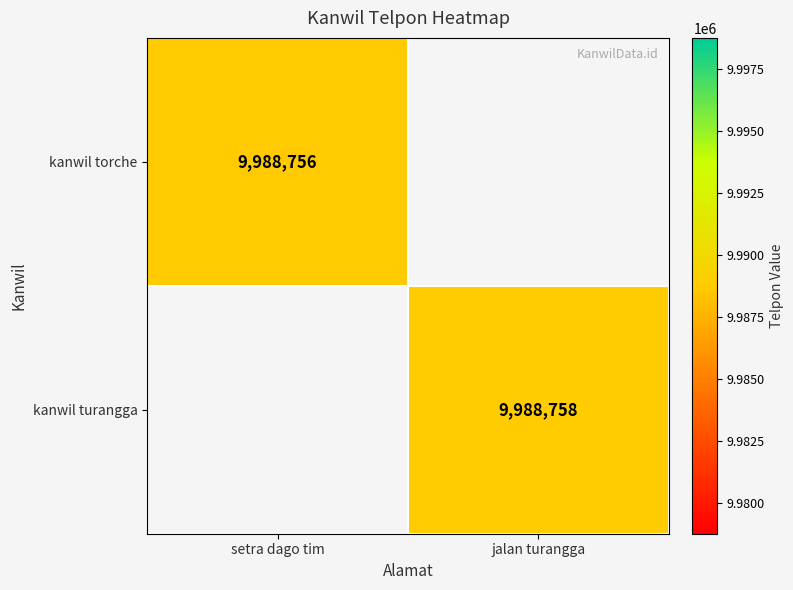

Is the value of kanwil torche at setra dago tim greater than the value of kanwil turangga at jalan turangga?

No